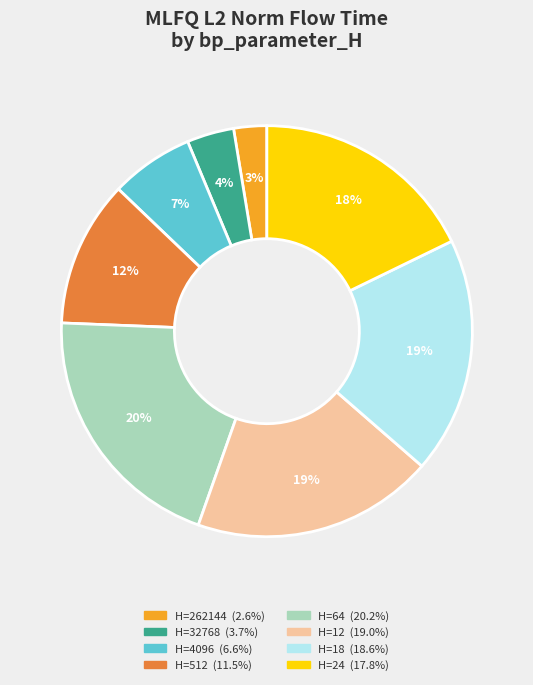

How many slices are in this pie chart?

8